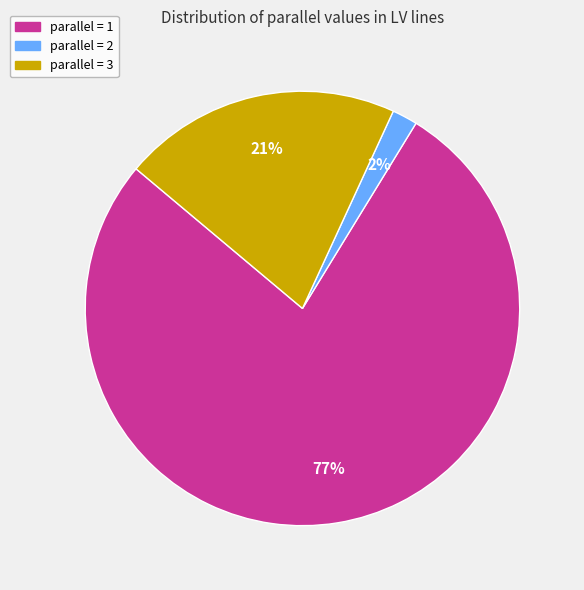

To the nearest percent, what is the average slice percentage?

33%